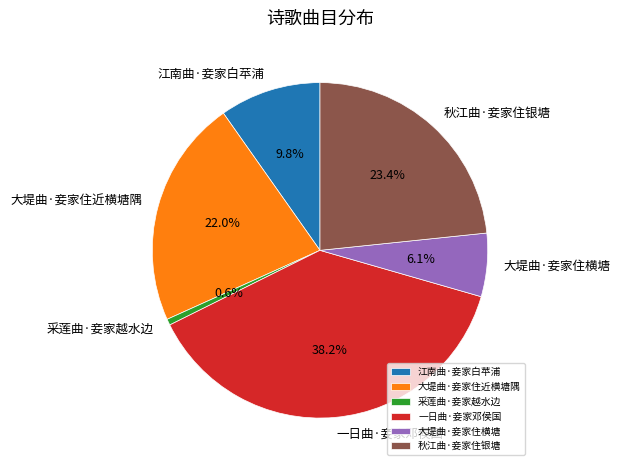

Between 大堤曲·妾家住横塘 and 采莲曲·妾家越水边, which is larger?

大堤曲·妾家住横塘